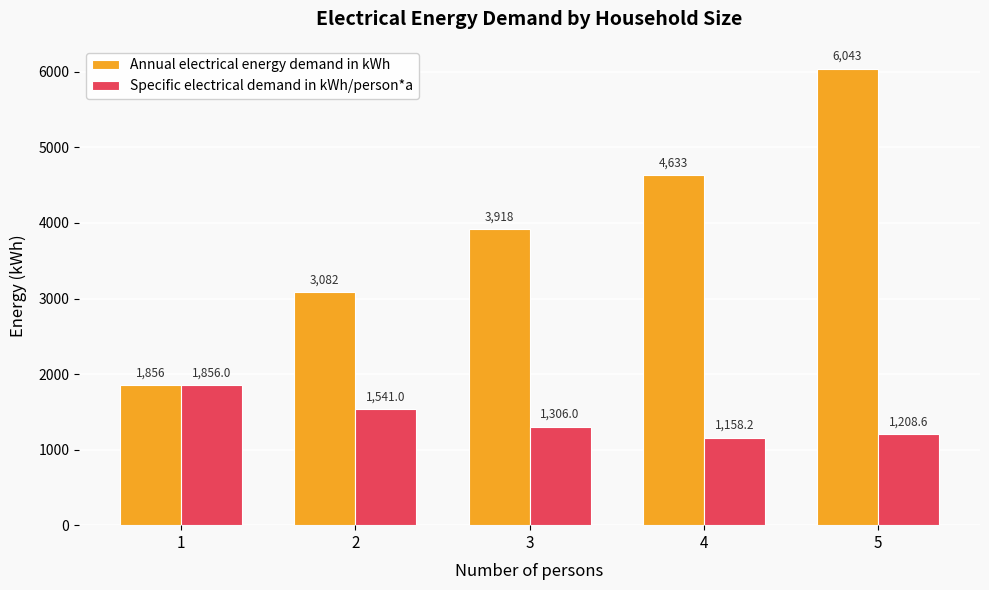

Are the bars grouped side by side (vs. stacked)?

Yes